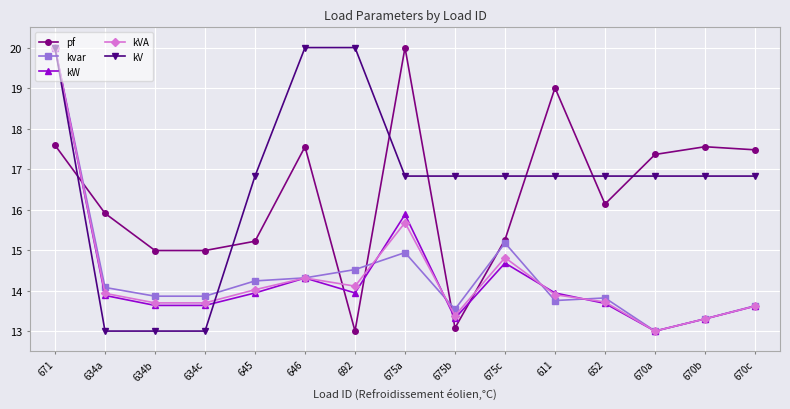

Which series has the largest total across all categories?

kV